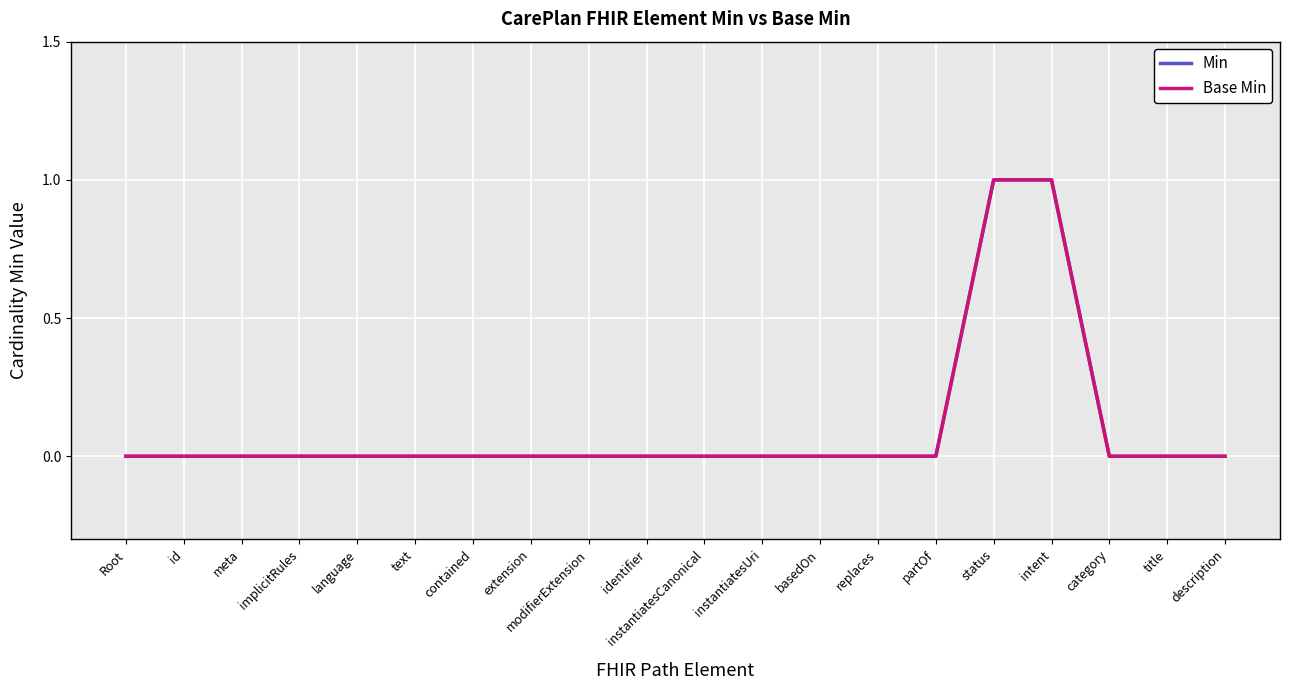

What position from the left is extension?

8